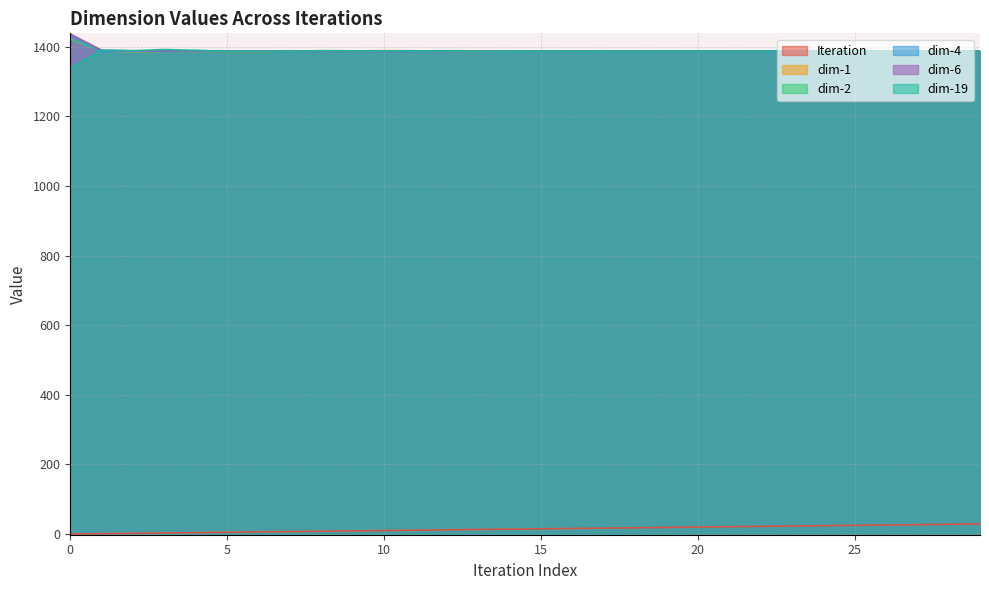

Reading left to right, list all the values displayed in this chart.

Iteration: 0.0	1.0	2.0	3.0	4.0	5.0	6.0	7.0	8.0	9.0	10.0	11.0	12.0	13.0	14.0	15.0	16.0	17.0	18.0	19.0	20.0	21.0	22.0	23.0	24.0	25.0	26.0	27.0	28.0	29.0
dim-1: 1433.6	1387.6	1385.0	1387.0	1386.7	1386.6	1386.4	1387.4	1387.3	1387.4	1388.7	1388.3	1386.6	1386.6	1387.1	1387.5	1387.0	1387.2	1387.3	1387.4	1387.4	1387.4	1387.3	1387.1	1387.8	1386.4	1386.9	1387.0	1386.9	1387.0
dim-2: 1421.8	1387.0	1386.1	1386.8	1389.2	1386.8	1387.6	1388.3	1387.5	1386.8	1386.9	1387.1	1387.5	1387.3	1387.4	1387.5	1387.4	1386.9	1387.0	1387.0	1386.8	1387.0	1387.0	1387.2	1387.4	1388.1	1387.6	1387.6	1387.8	1387.5
dim-4: 1431.8	1386.0	1386.4	1387.7	1387.4	1387.3	1387.3	1386.9	1387.4	1387.7	1387.3	1387.3	1386.7	1386.6	1386.7	1387.0	1386.9	1387.2	1387.2	1387.0	1387.3	1387.1	1387.0	1386.9	1386.8	1387.1	1387.0	1387.0	1386.8	1386.8
dim-6: 1436.4	1390.0	1388.1	1388.0	1388.1	1387.1	1387.0	1387.1	1387.9	1387.0	1386.4	1387.0	1386.8	1387.6	1387.2	1387.2	1387.6	1387.6	1387.8	1387.6	1387.2	1387.3	1387.1	1387.2	1387.3	1387.6	1387.5	1387.8	1387.7	1387.6
dim-19: 1338.3	1390.1	1388.6	1392.1	1389.5	1386.9	1386.8	1386.5	1388.7	1388.2	1387.4	1387.6	1387.7	1387.0	1386.7	1387.3	1387.4	1387.2	1387.3	1387.5	1387.5	1387.2	1387.5	1387.4	1387.4	1387.7	1387.9	1388.0	1387.5	1387.5